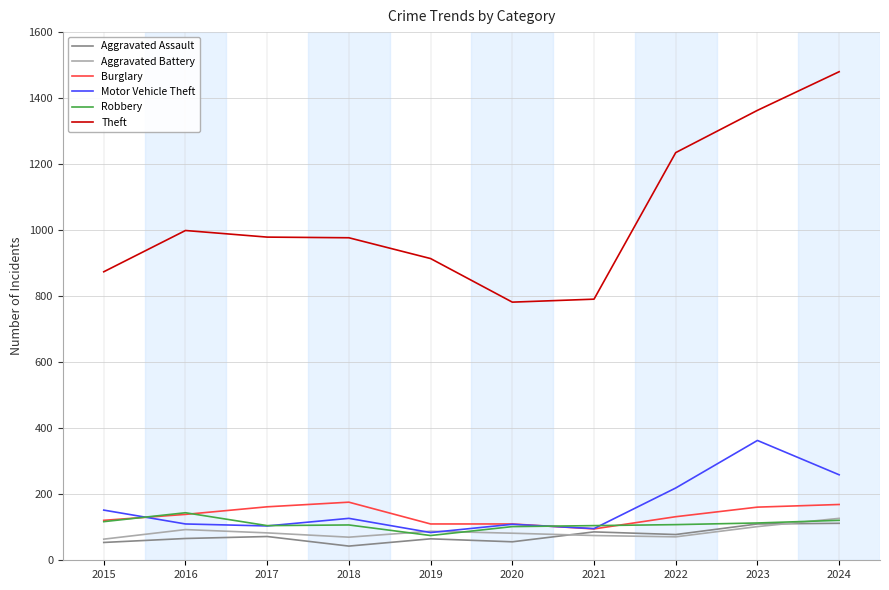

Between 2020 and 2022, which series saw the biggest shift?

Theft